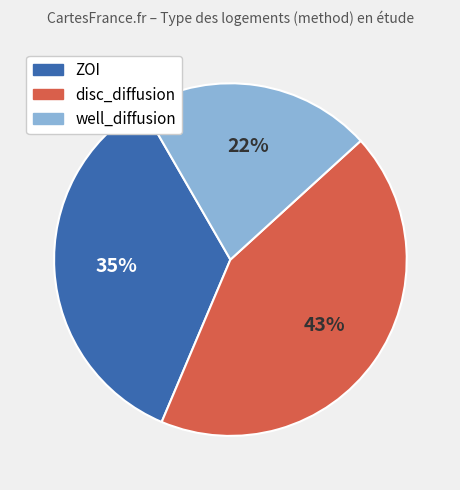

Is it true that disc_diffusion is 43% of the pie?

True